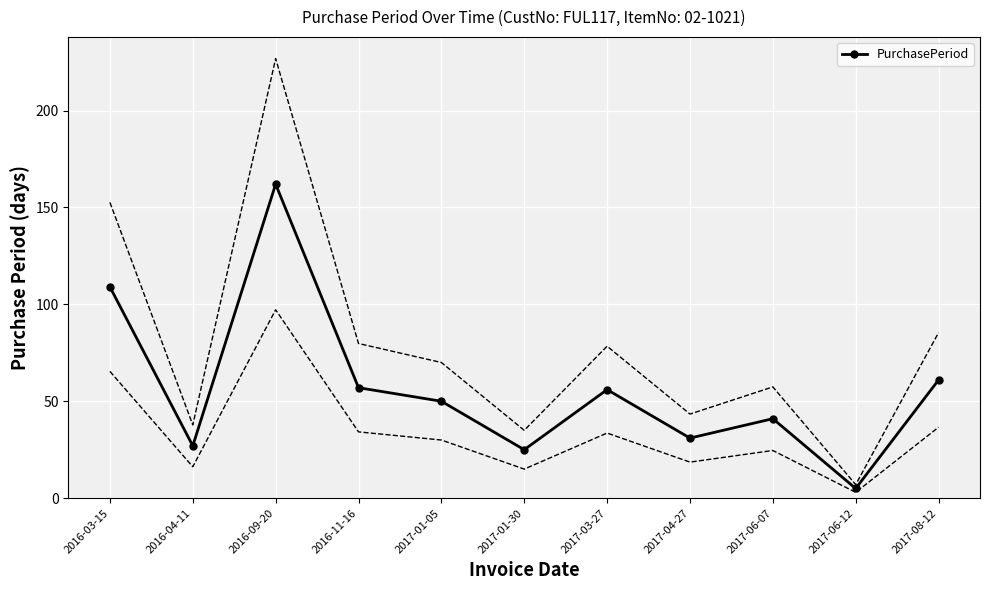

True or false: the data shows 28 at 2017-01-05.

False